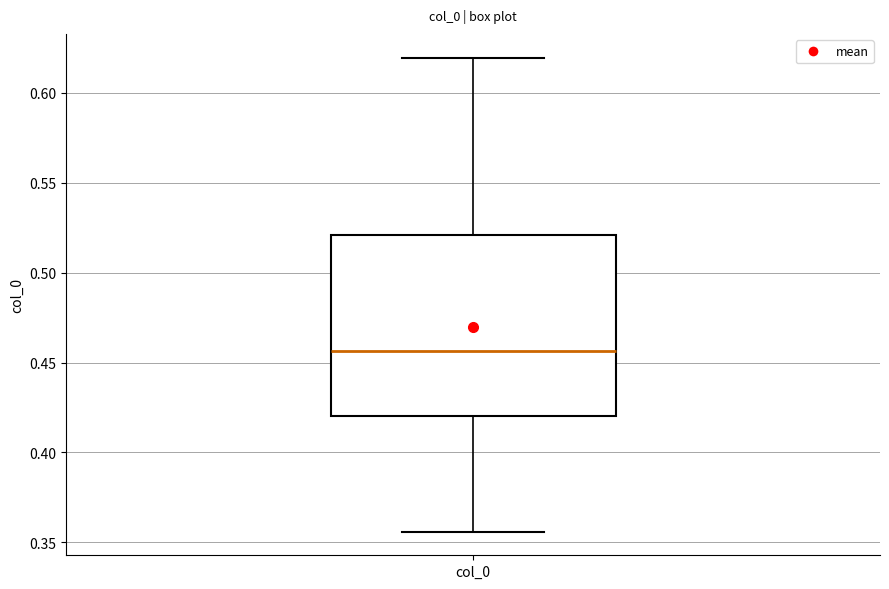

Read this box plot against the y-axis: the position of the median line, the range covered by the box, and the ends of both whiskers. The values are not printed on the chart, so give them approximately, as read against the axis.

median 0.455, box 0.420 to 0.520, whiskers 0.355 to 0.620